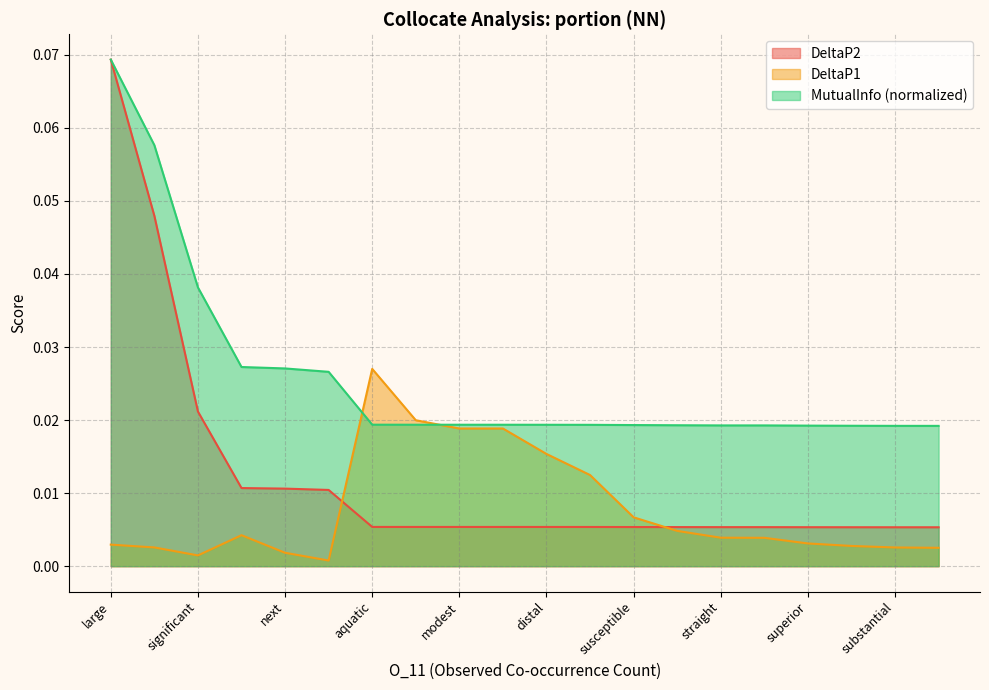

True or false: DeltaP2 has more than 1 points higher than both neighbors.

False